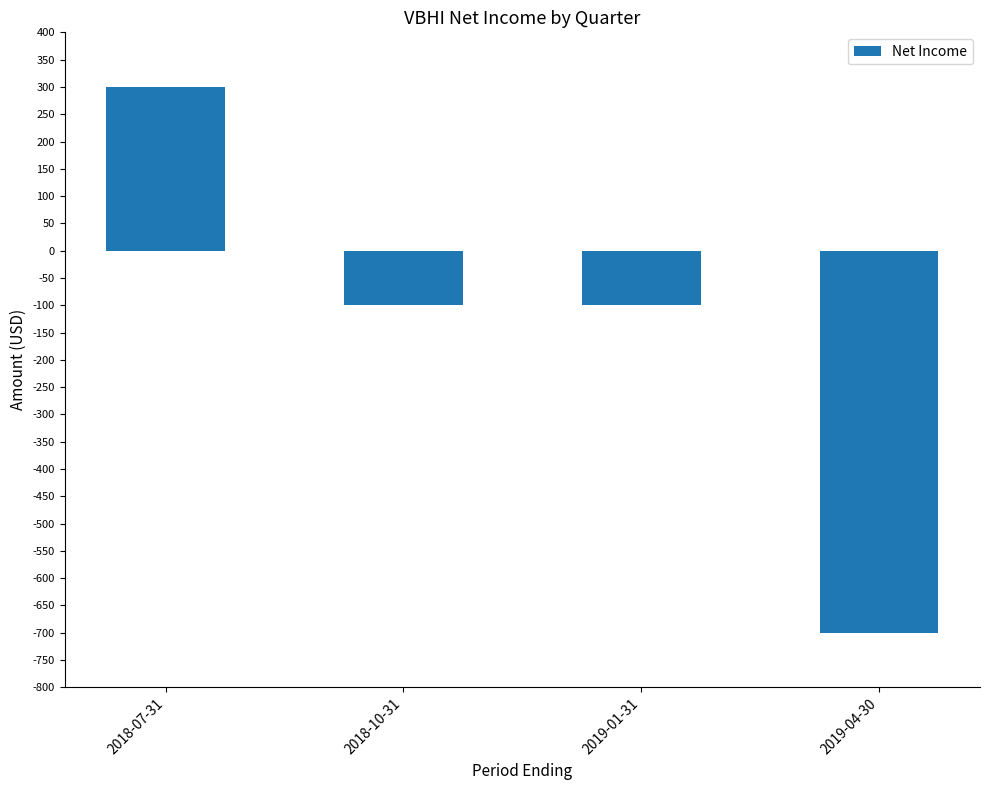

What is the minimum value shown in the chart?

-700